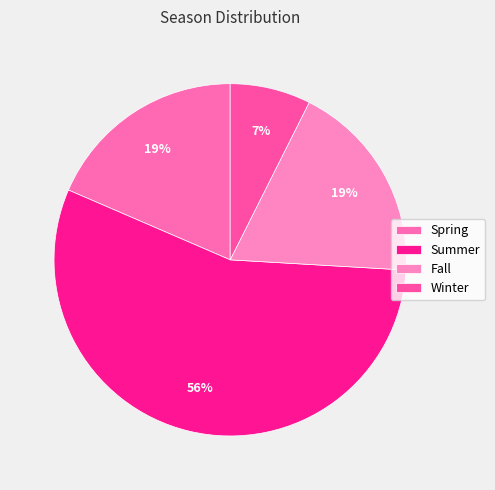

How many segments does this pie chart have?

4